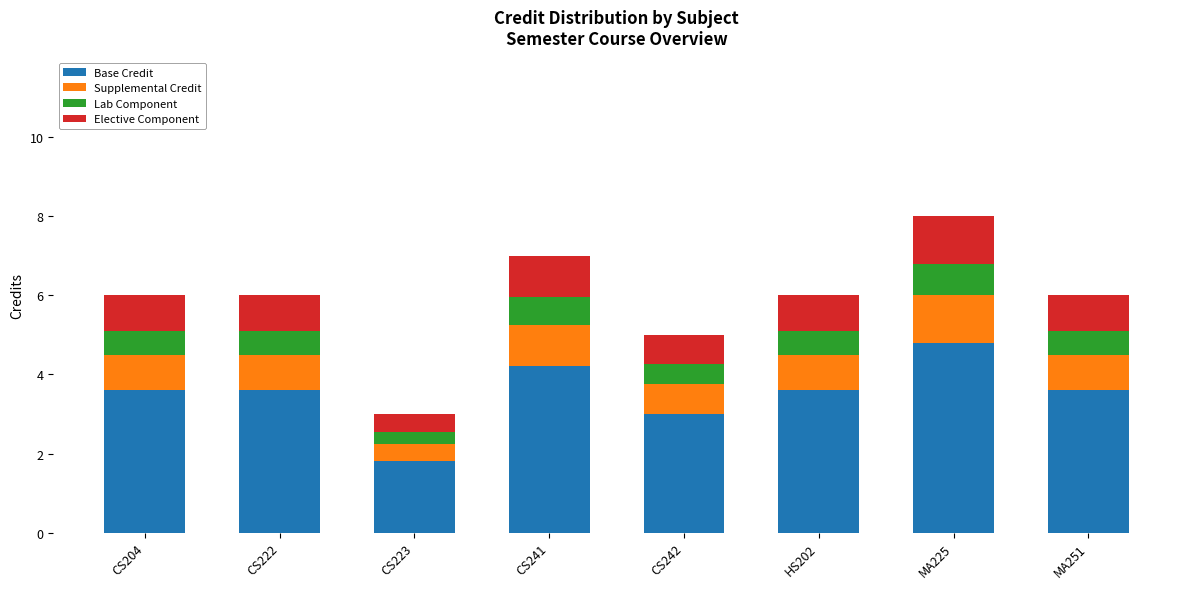

What is the approximate value of Base Credit at CS242?

3.0